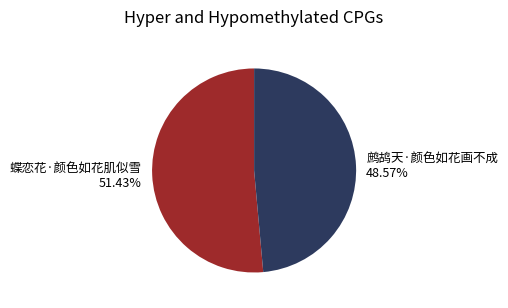

Is there a majority slice in this chart?

Yes